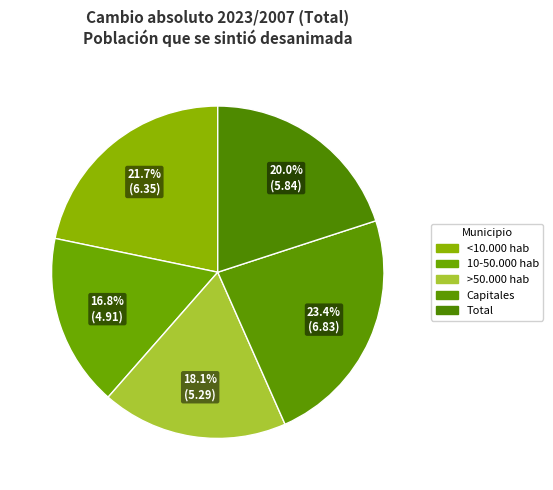

What percentage is the Total slice, to the nearest percent?

20%